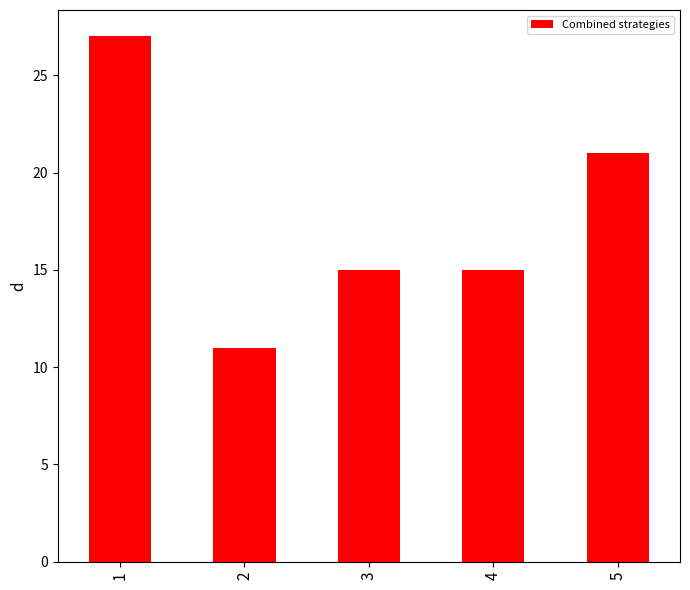

The chart shows a value of 6 at 5. True or false?

False